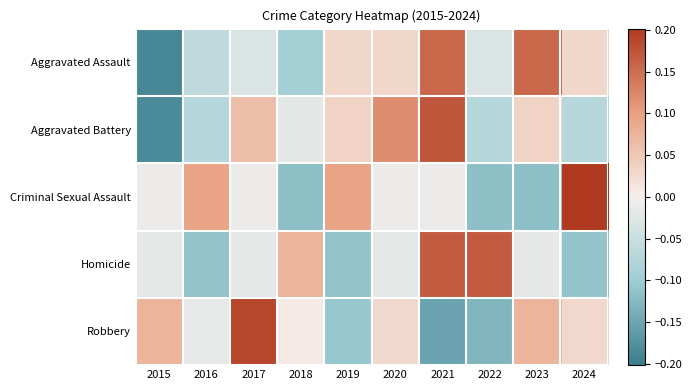

Reading left to right, what are all the values shown in this chart?

Aggravated Assault: 2015=-0.2	2016=-0.1	2017=-0.0	2018=-0.1	2019=0.0	2020=0.0	2021=0.2	2022=-0.0	2023=0.2	2024=0.0
Aggravated Battery: 2015=-0.2	2016=-0.1	2017=0.1	2018=-0.0	2019=0.0	2020=0.1	2021=0.2	2022=-0.1	2023=0.0	2024=-0.1
Criminal Sexual Assault: 2015=-0.0	2016=0.1	2017=-0.0	2018=-0.1	2019=0.1	2020=-0.0	2021=-0.0	2022=-0.1	2023=-0.1	2024=0.2
Homicide: 2015=-0.0	2016=-0.1	2017=-0.0	2018=0.1	2019=-0.1	2020=-0.0	2021=0.2	2022=0.2	2023=-0.0	2024=-0.1
Robbery: 2015=0.1	2016=-0.0	2017=0.2	2018=0.0	2019=-0.1	2020=0.0	2021=-0.2	2022=-0.1	2023=0.1	2024=0.0